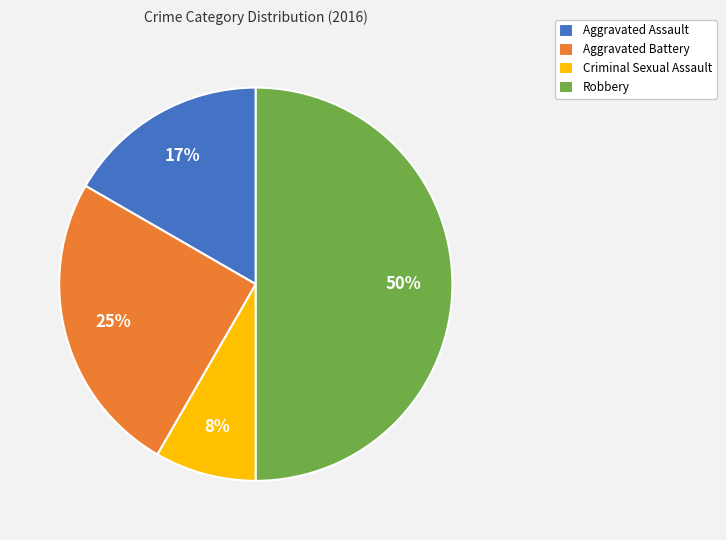

Does Aggravated Assault represent more than half of the total?

No